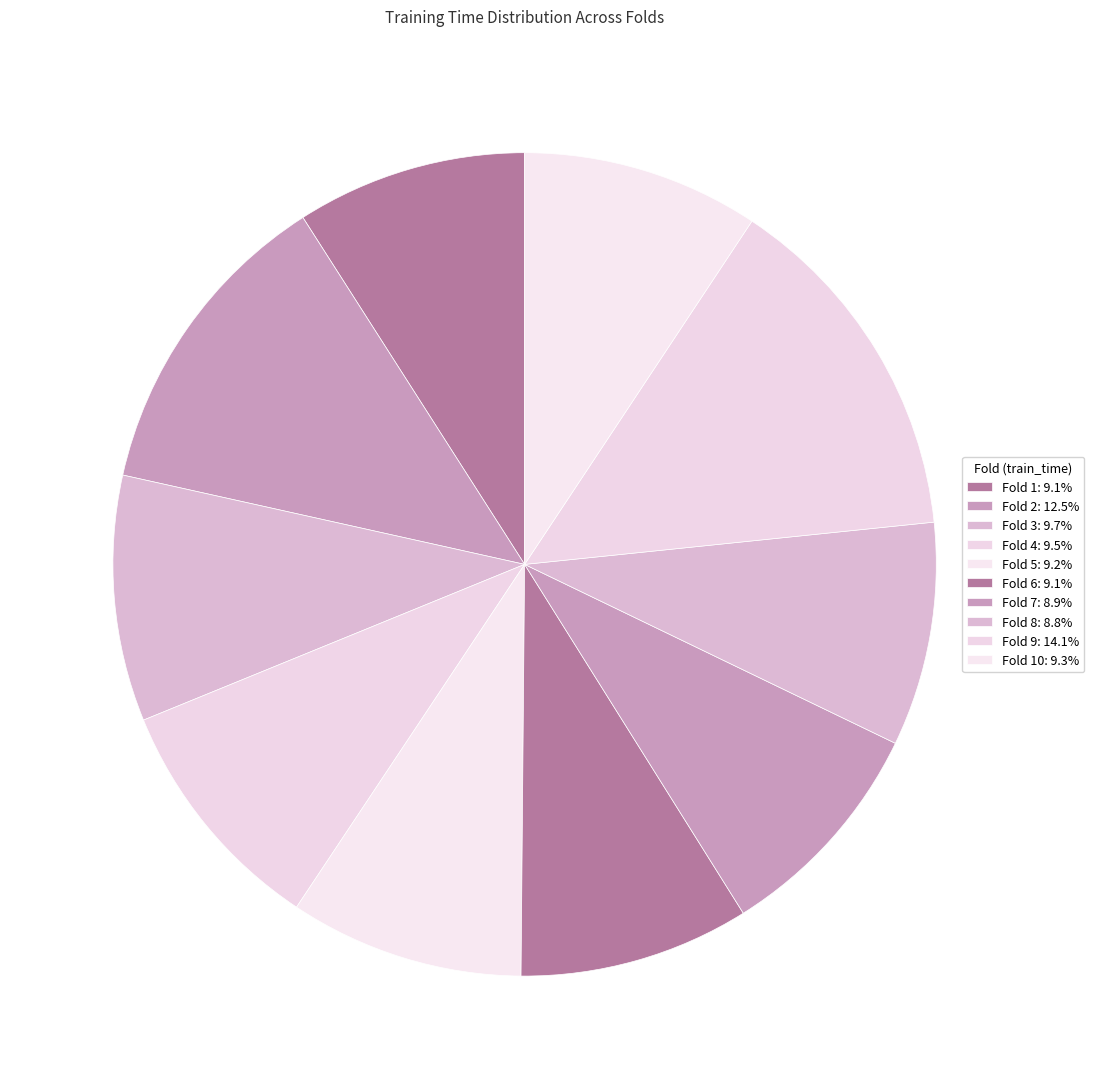

Count the number of slices in the pie.

10